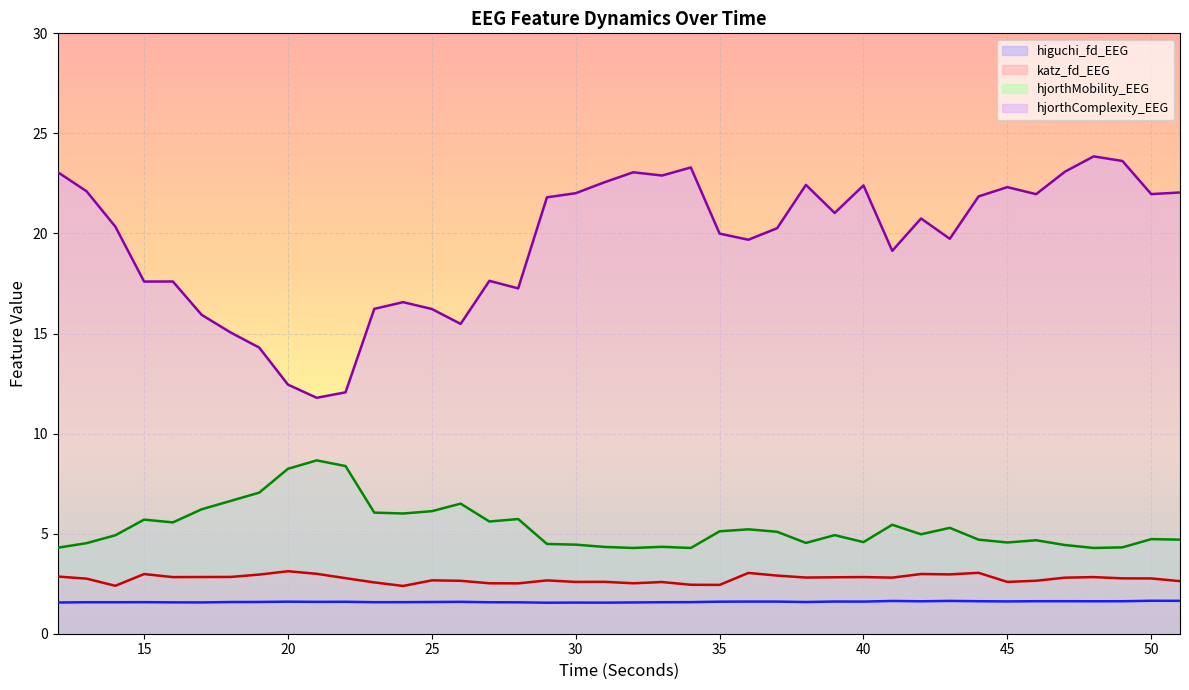

In hjorthMobility_EEG, how many points are higher than both neighbors (excluding endpoints)?

11